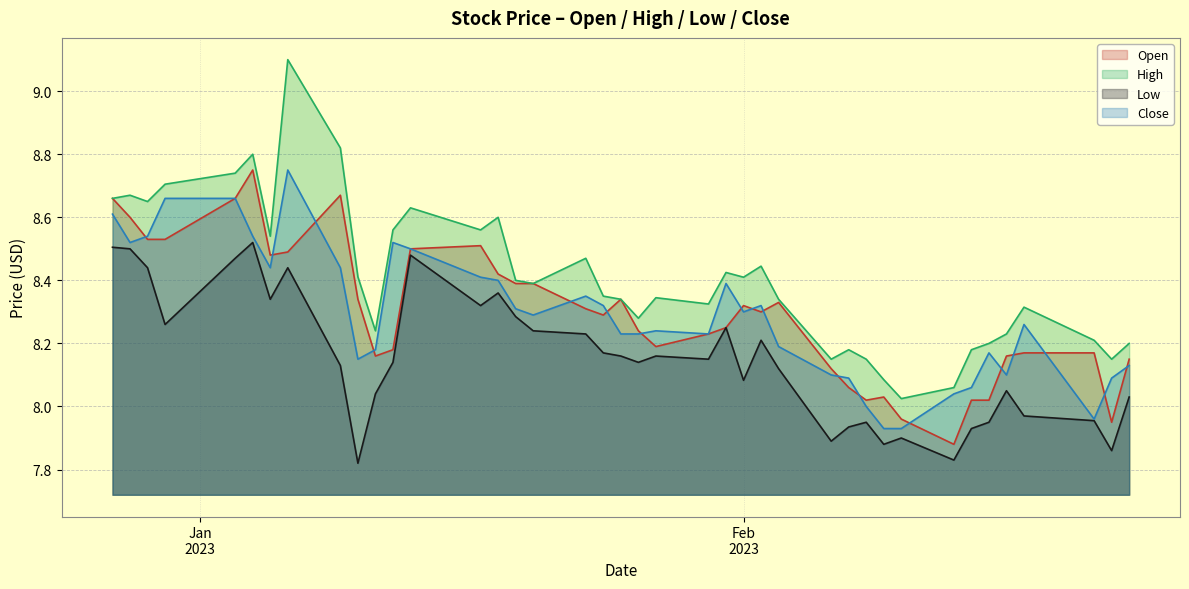

True or false: Open and High cross at least once.

False